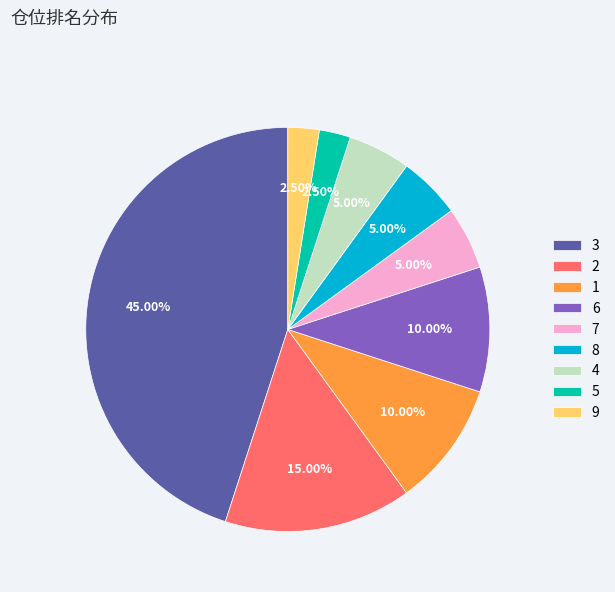

Which slice is the largest?

3